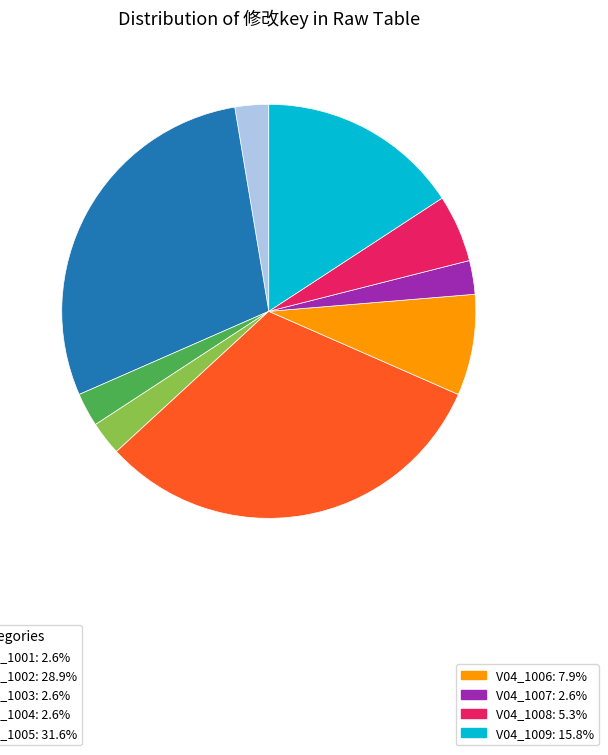

Does any single category account for the majority?

No